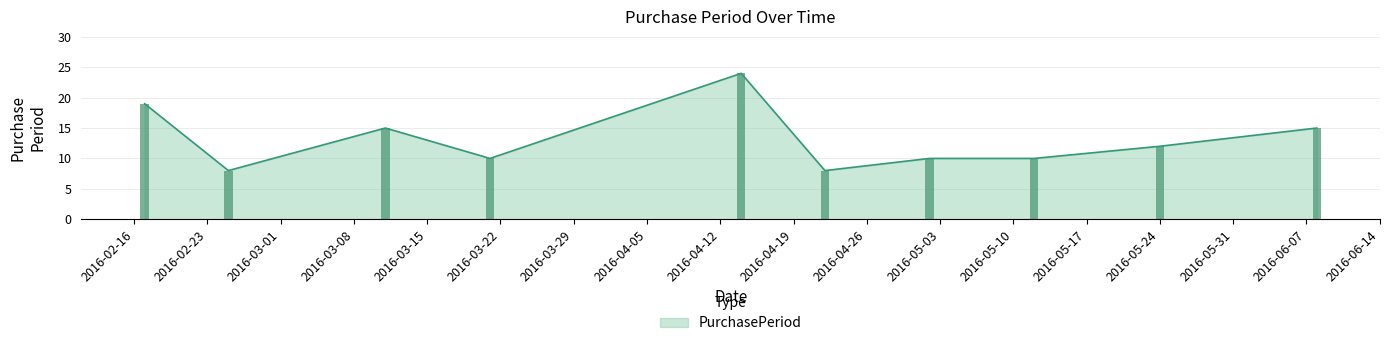

What is the value of the 4th bar from the left?

10